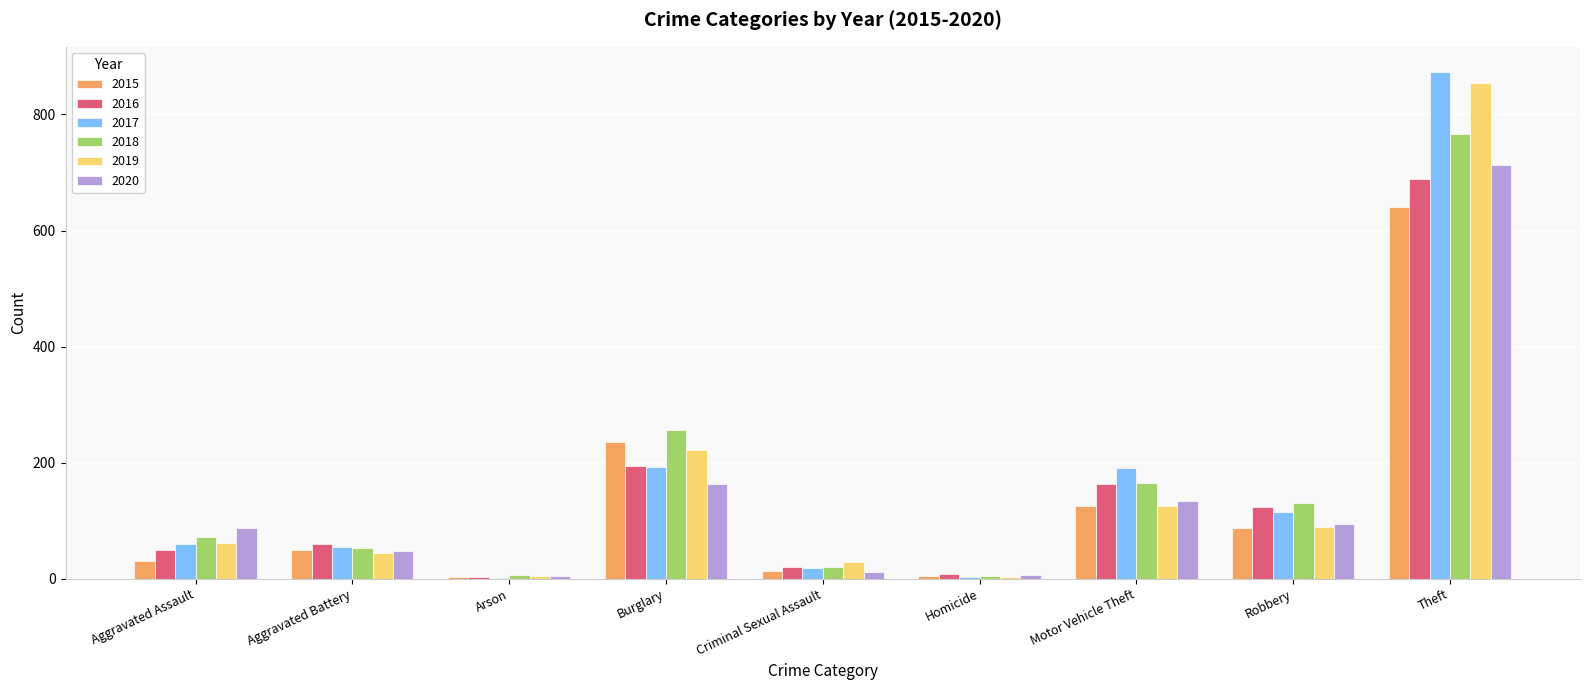

The 2018 series shows 164 at Motor Vehicle Theft. True or false?

True